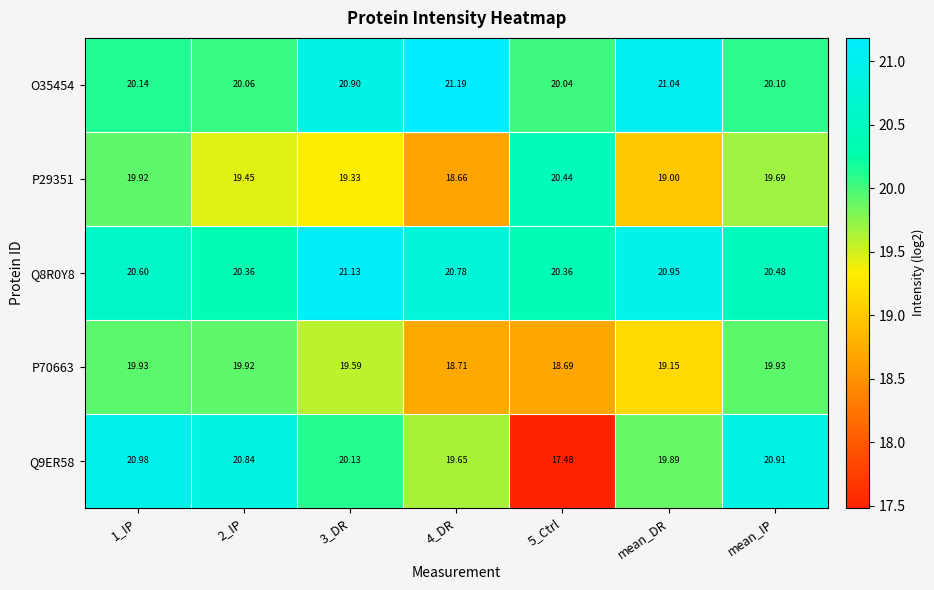

What is the maximum value shown in the chart?

21.2